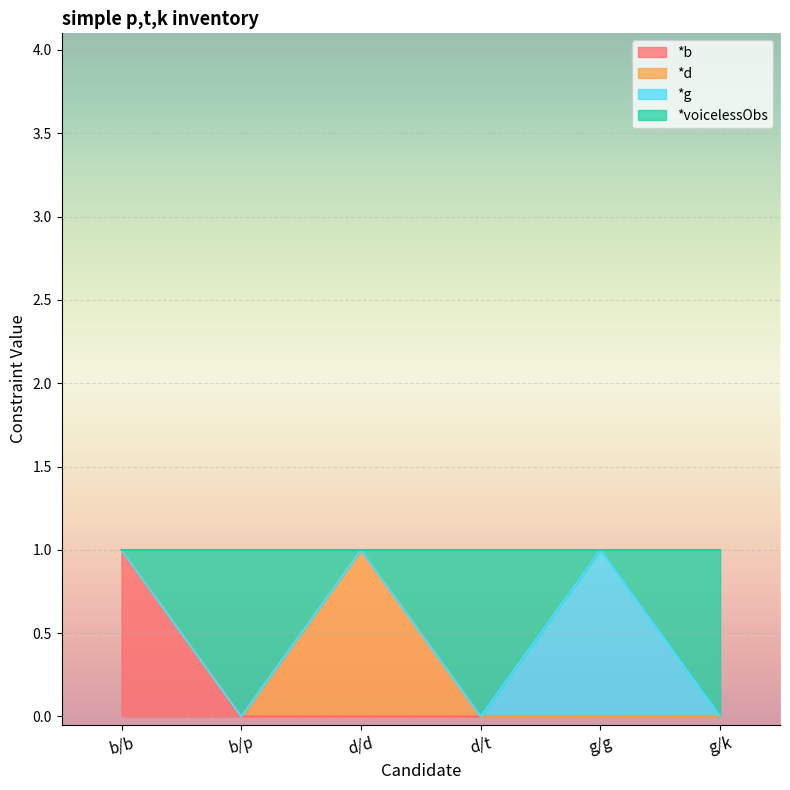

The value of *b at g/g is 0. True or false?

True